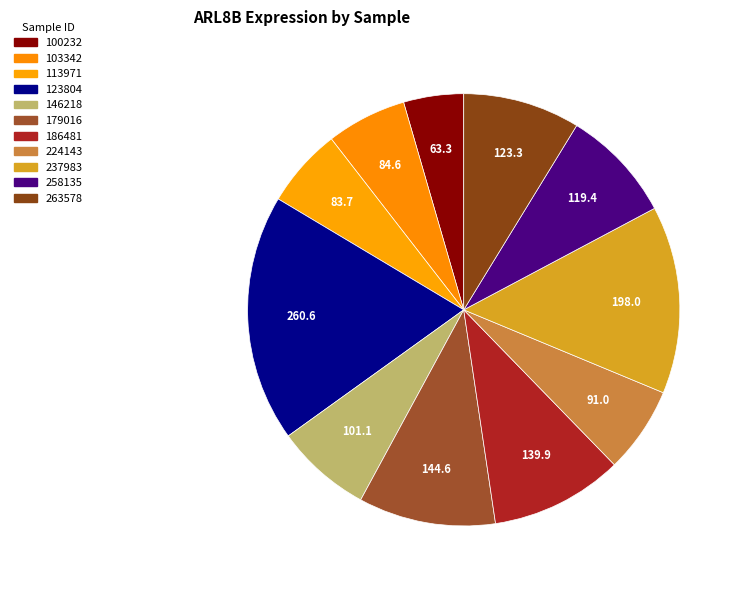

To the nearest percent, what percentage of the pie is 179016?

10%